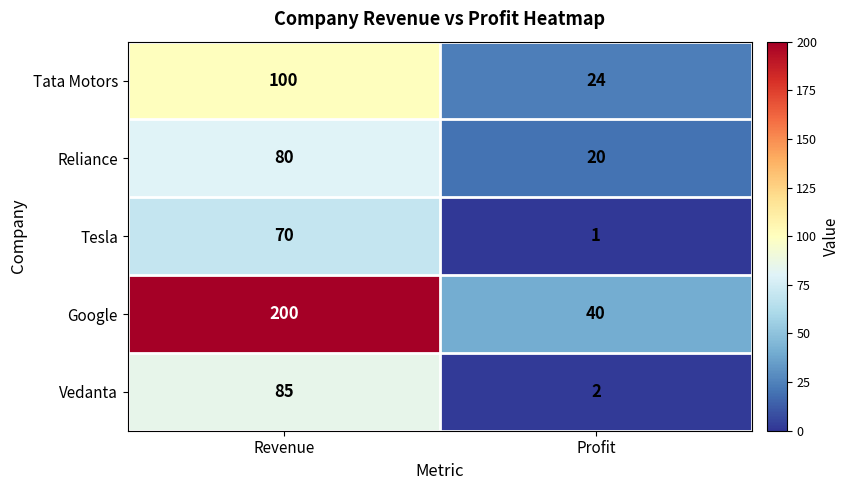

What is the difference between the maximum and minimum values in the Tata Motors series?

76